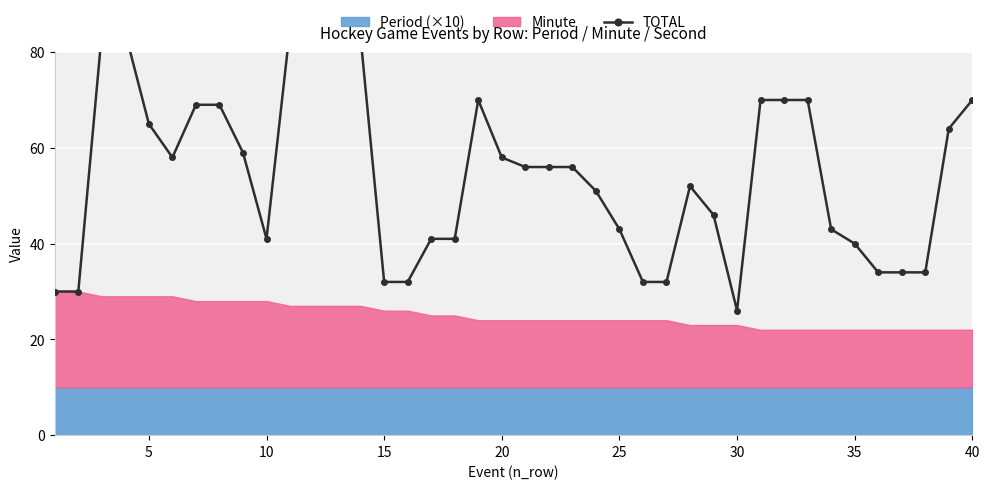

Does the chart display data point markers on the line(s)?

Yes